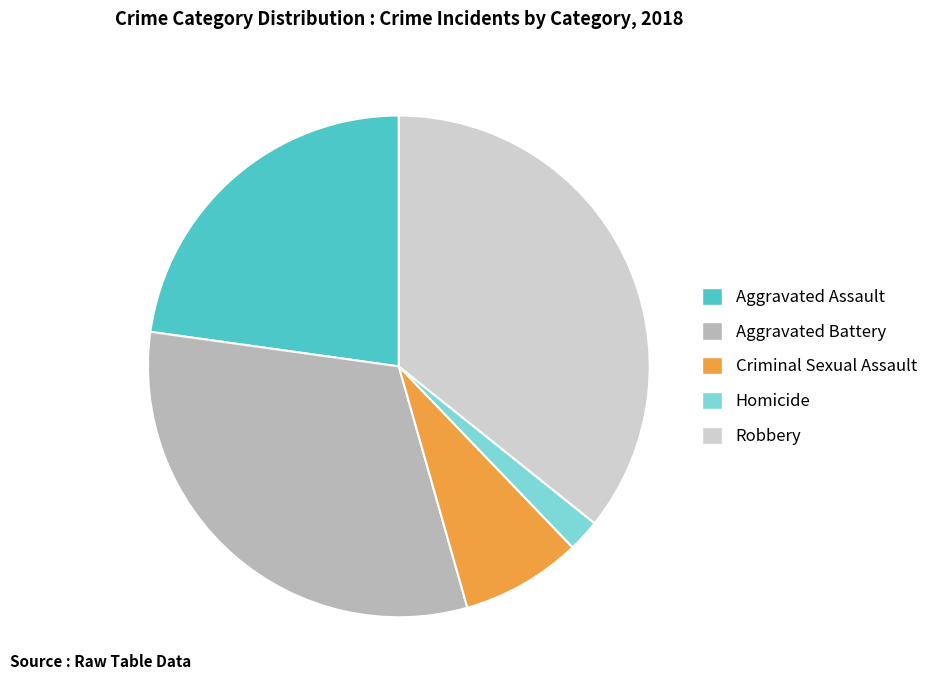

Count the number of slices in the pie.

5